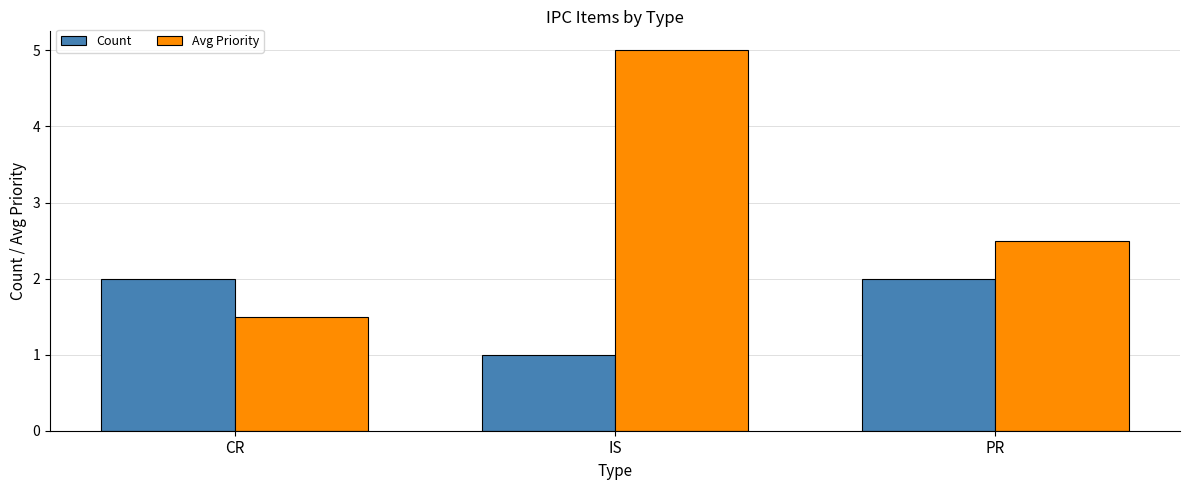

What is the difference between the Avg Priority values at CR and PR?

1.0